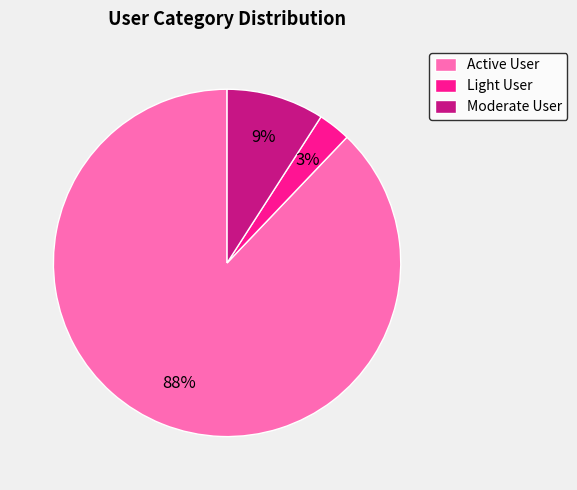

Which has a higher value, Active User or Moderate User?

Active User